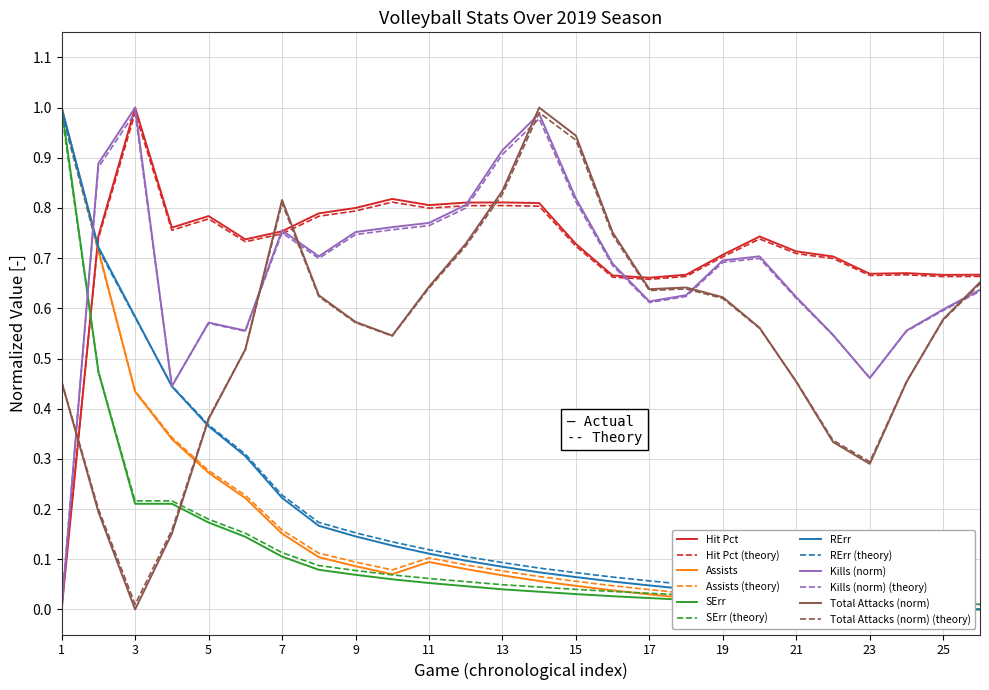

At how many categories does at least one series exceed 0?

26